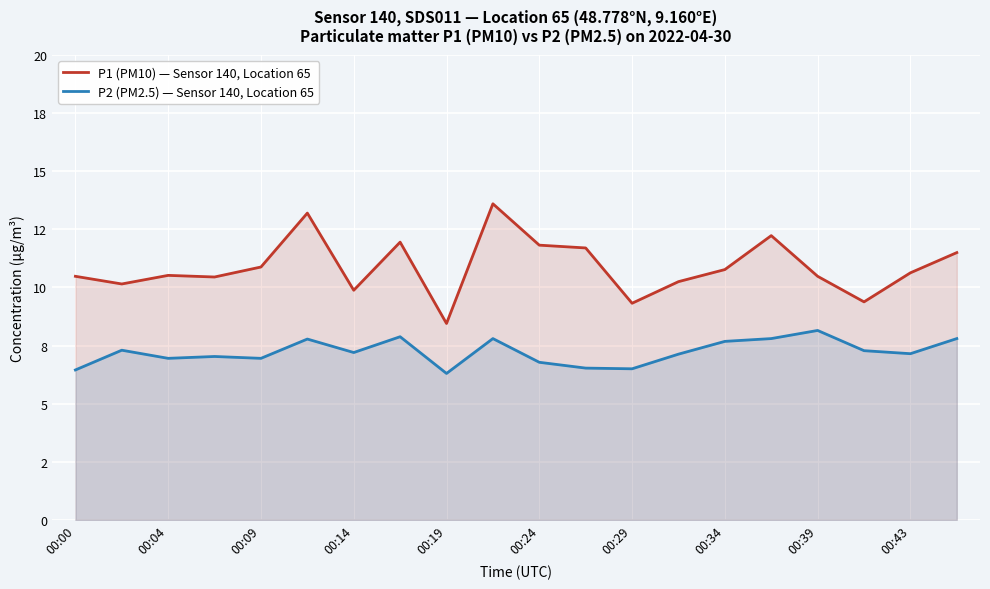

The P2 (PM2.5) — Sensor 140, Location 65 series shows 7.2 at 00:43. True or false?

True